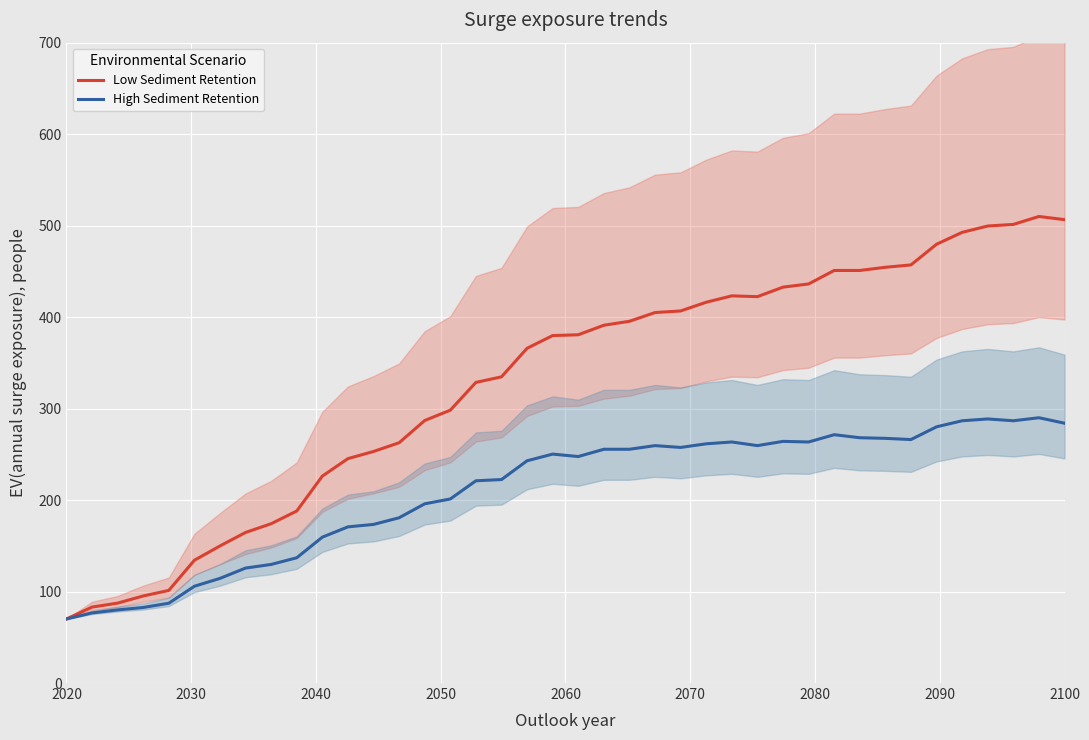

What is the minimum value for Low Sediment Retention?

70.0